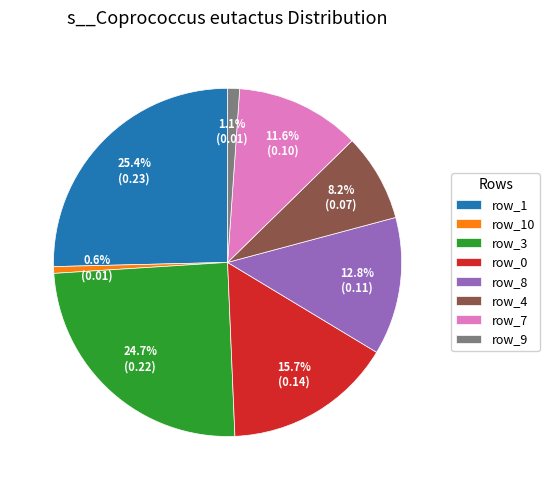

What is the total percentage of row_1 and row_7?

37.0%